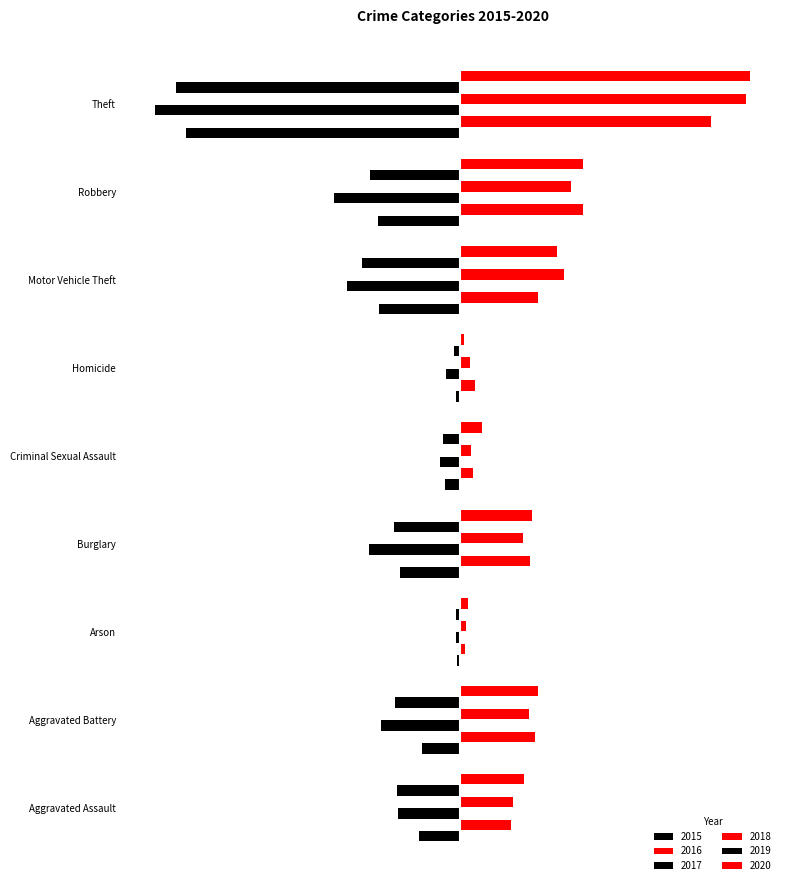

Which series changed the most between Aggravated Battery and Theft?

2015